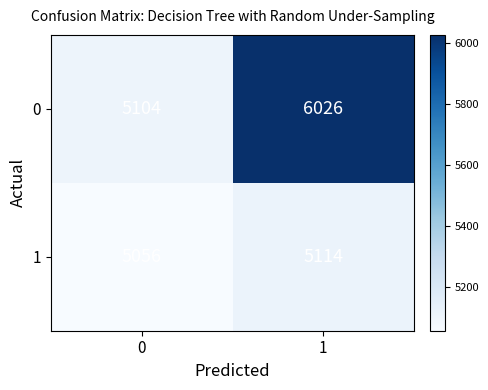

At which category is the sum across all series the highest?

1